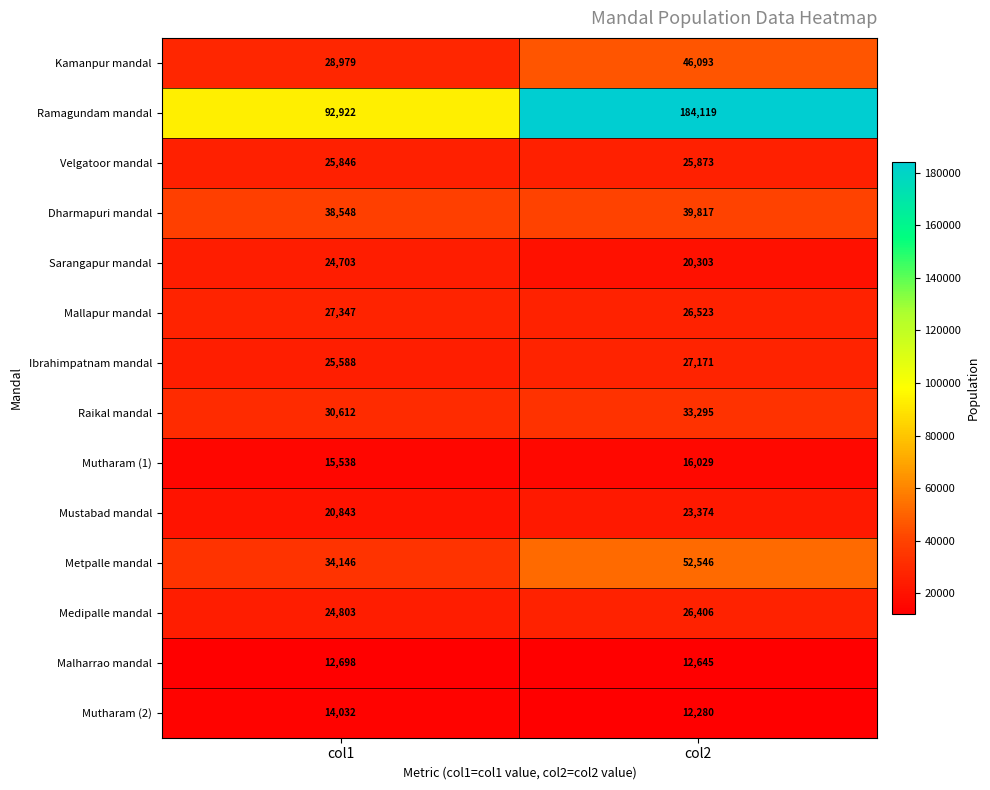

Reading left to right, transcribe all the data shown in this chart.

Kamanpur mandal: col1=28979	col2=46093
Ramagundam mandal: col1=92922	col2=184119
Velgatoor mandal: col1=25846	col2=25873
Dharmapuri mandal: col1=38548	col2=39817
Sarangapur mandal: col1=24703	col2=20303
Mallapur mandal: col1=27347	col2=26523
Ibrahimpatnam mandal: col1=25588	col2=27171
Raikal mandal: col1=30612	col2=33295
Mutharam (1): col1=15538	col2=16029
Mustabad mandal: col1=20843	col2=23374
Metpalle mandal: col1=34146	col2=52546
Medipalle mandal: col1=24803	col2=26406
Malharrao mandal: col1=12698	col2=12645
Mutharam (2): col1=14032	col2=12280